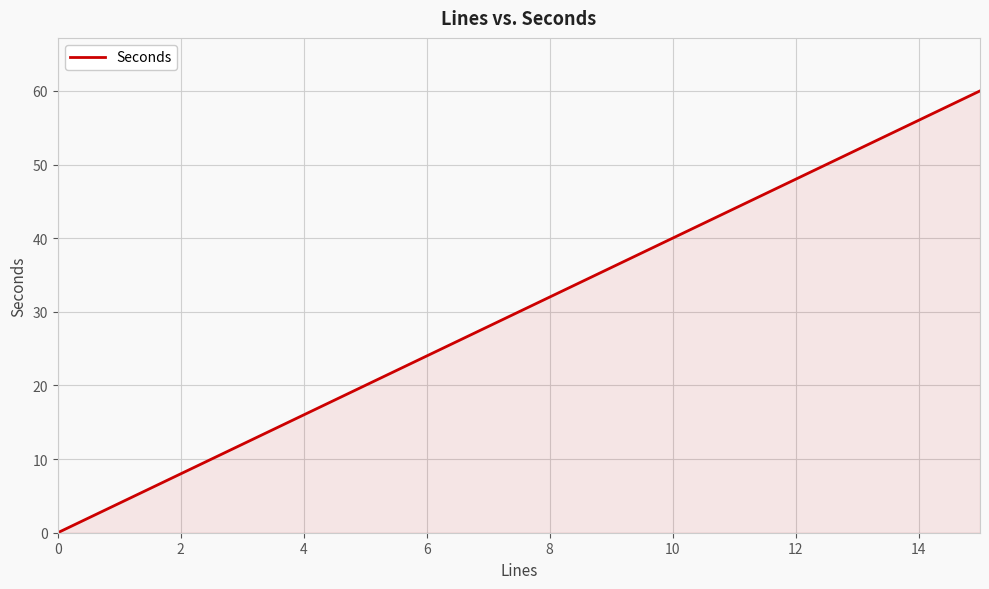

How many lines are shown in the chart?

1